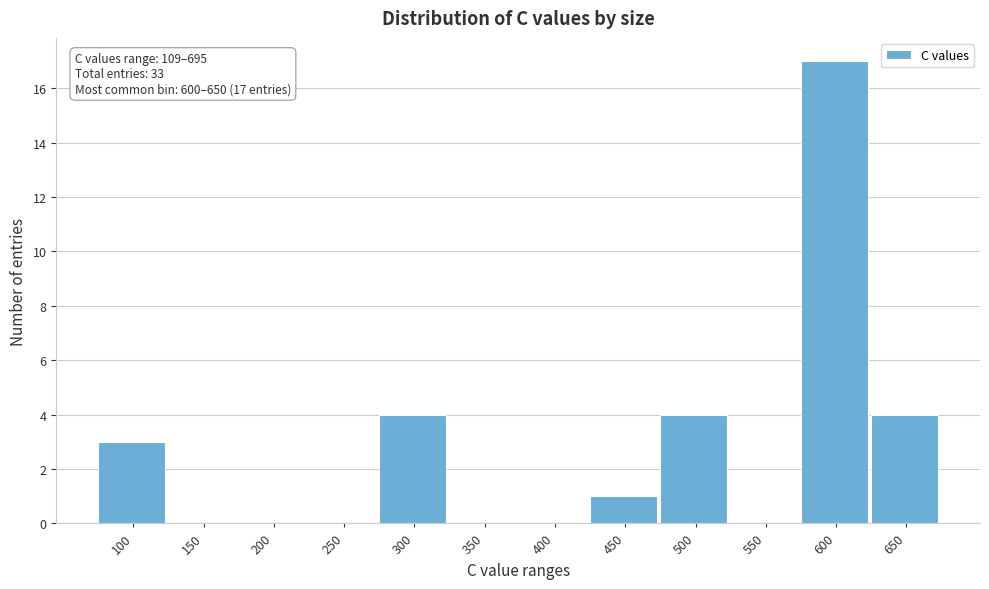

Reading right to left, what are all the values shown in this chart?

650=4	600=17	550=0	500=4	450=1	400=0	350=0	300=4	250=0	200=0	150=0	100=3